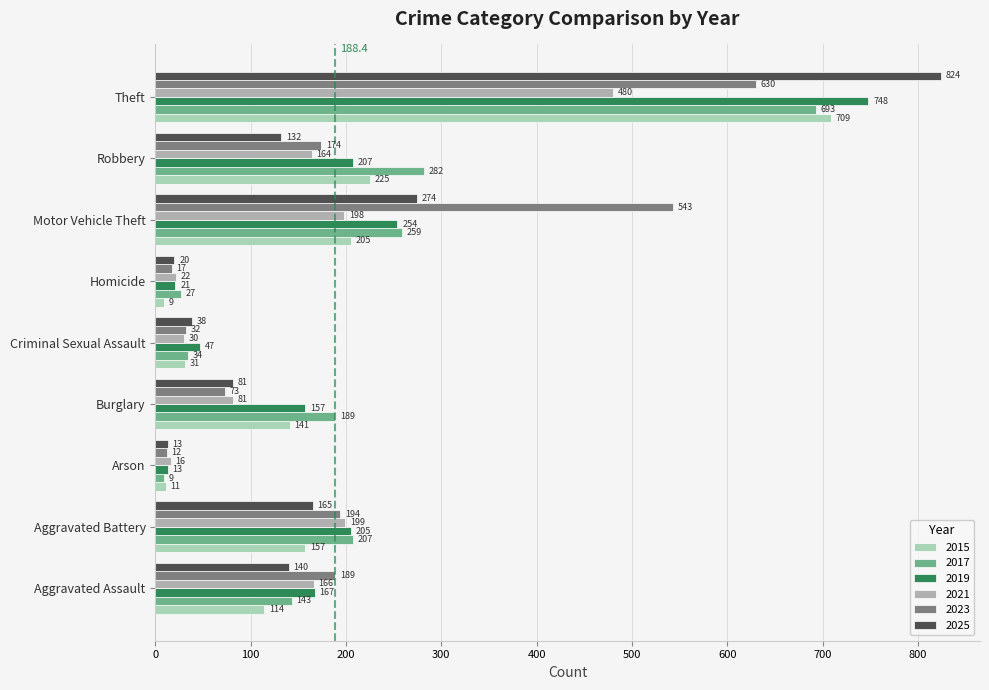

Rank the categories by 2015 value from highest to lowest.

Theft, Robbery, Motor Vehicle Theft, Aggravated Battery, Burglary, Aggravated Assault, Criminal Sexual Assault, Arson, Homicide